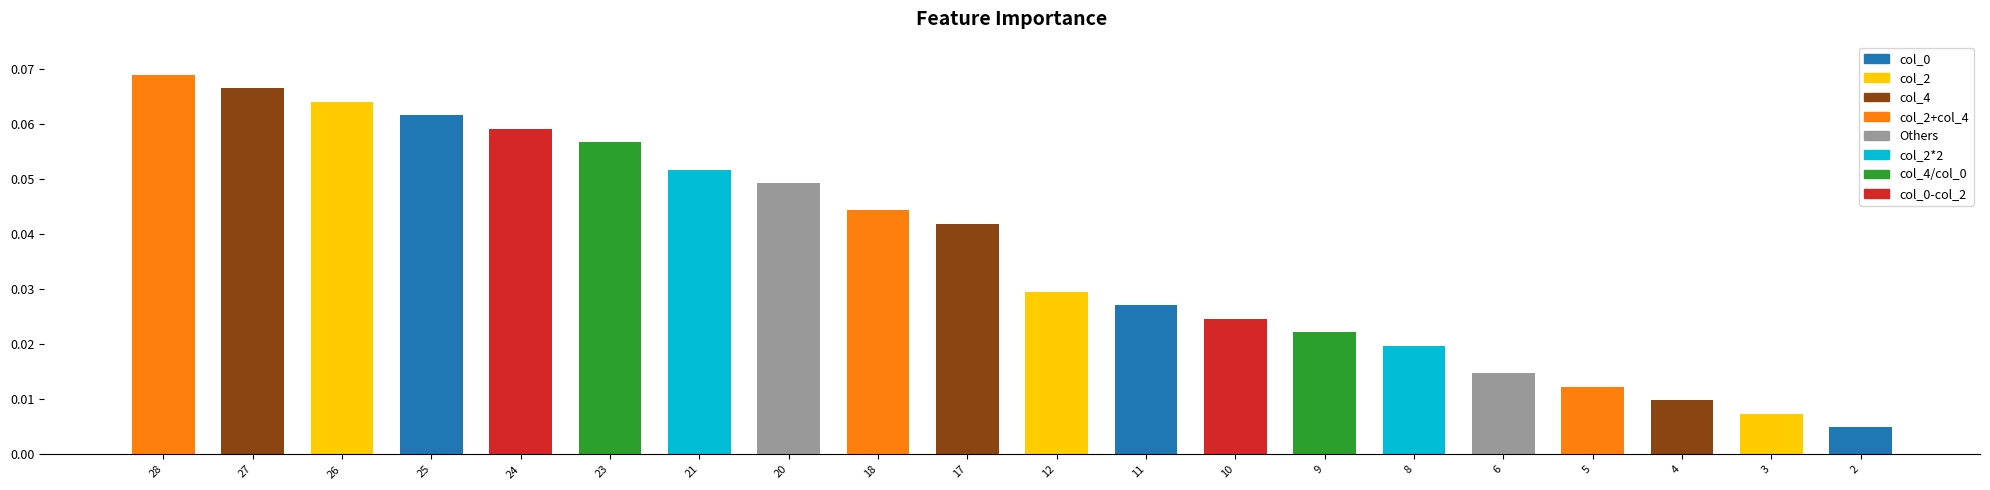

What is the sum of all values?

0.7